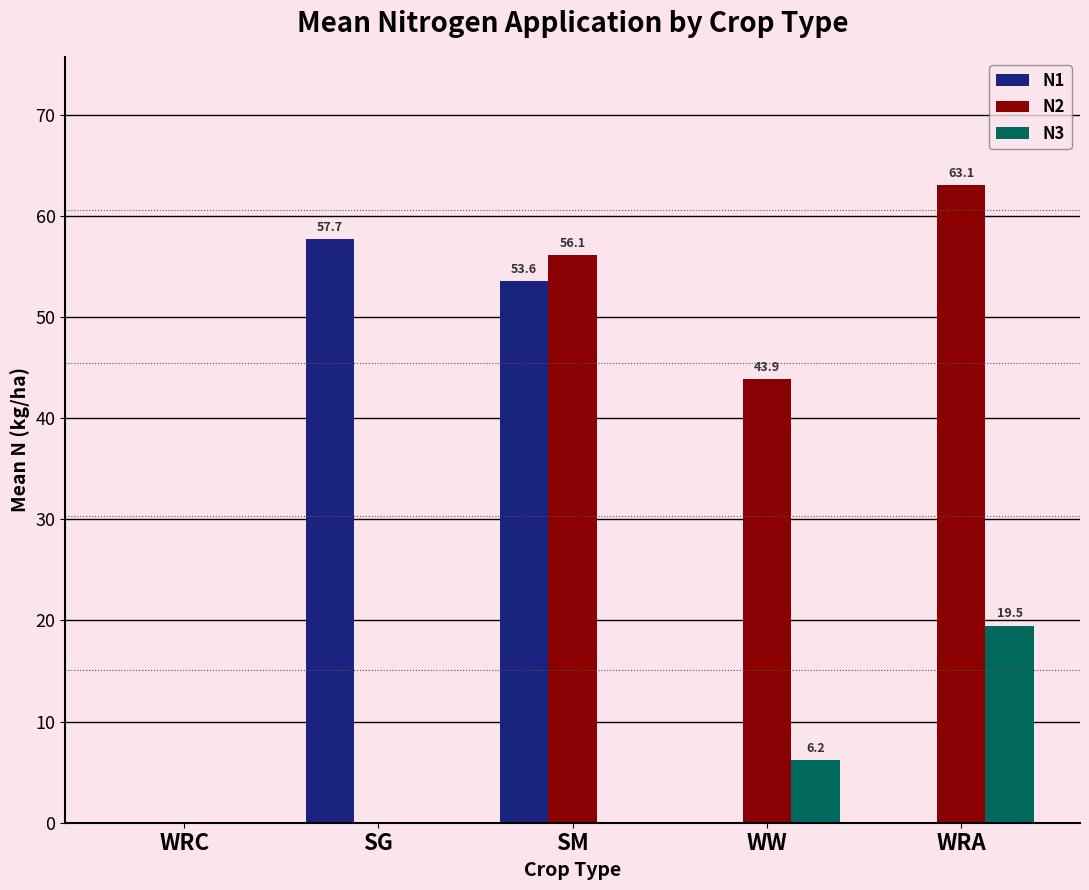

What is the difference between the N2 values at WW and WRA?

19.2